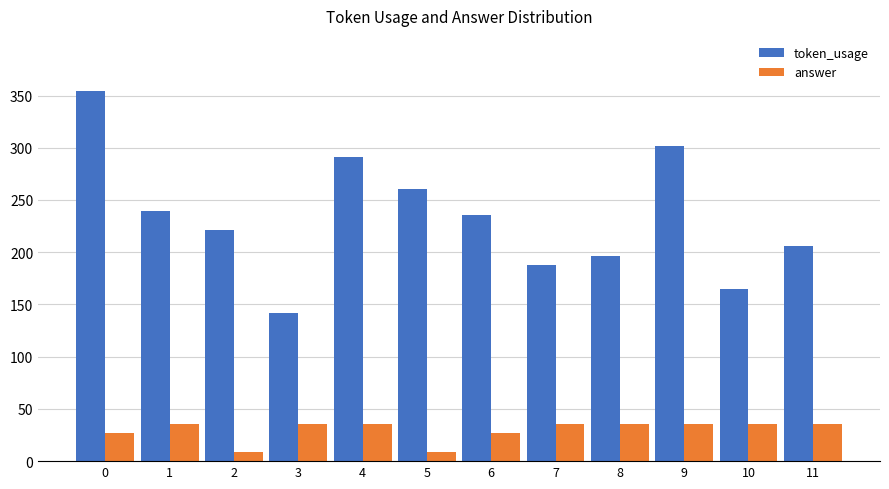

How many series are shown in this chart?

2